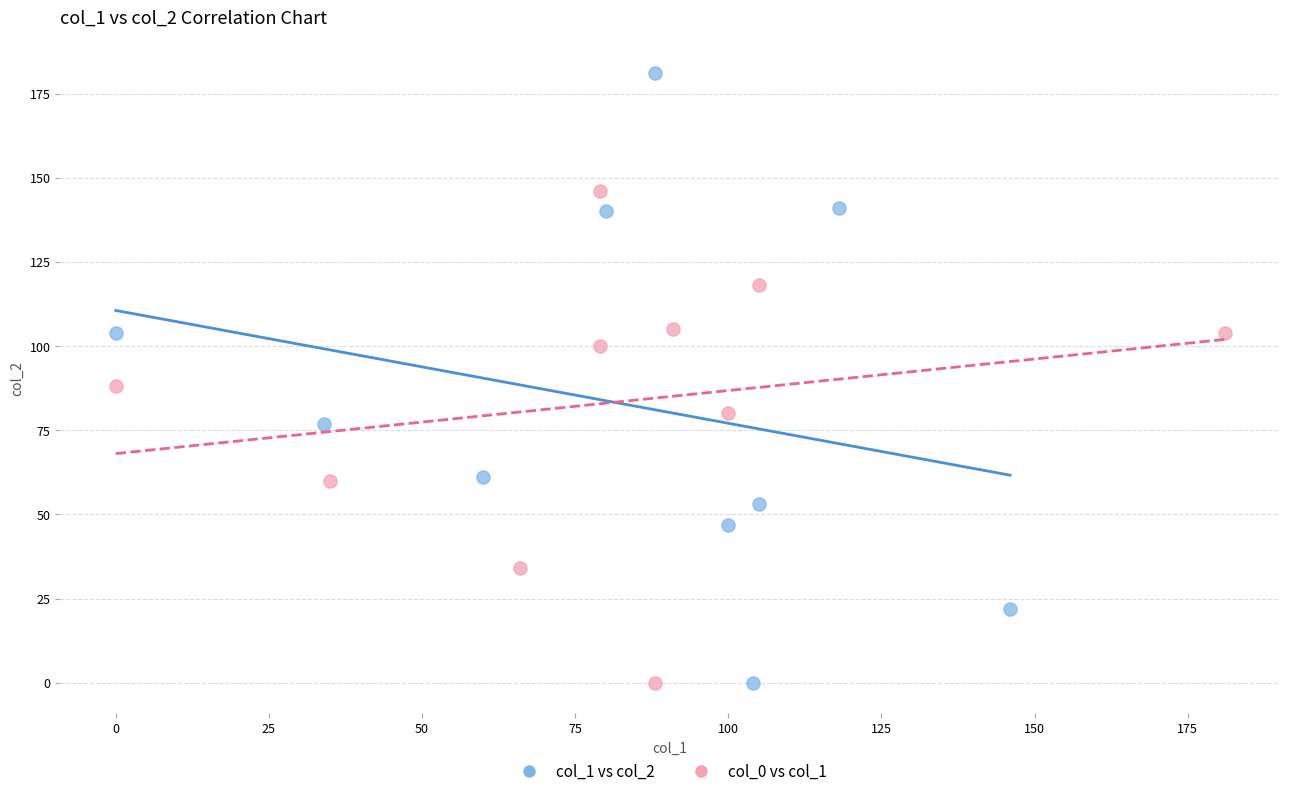

Which series reaches the maximum Y coordinate?

col_1 vs col_2